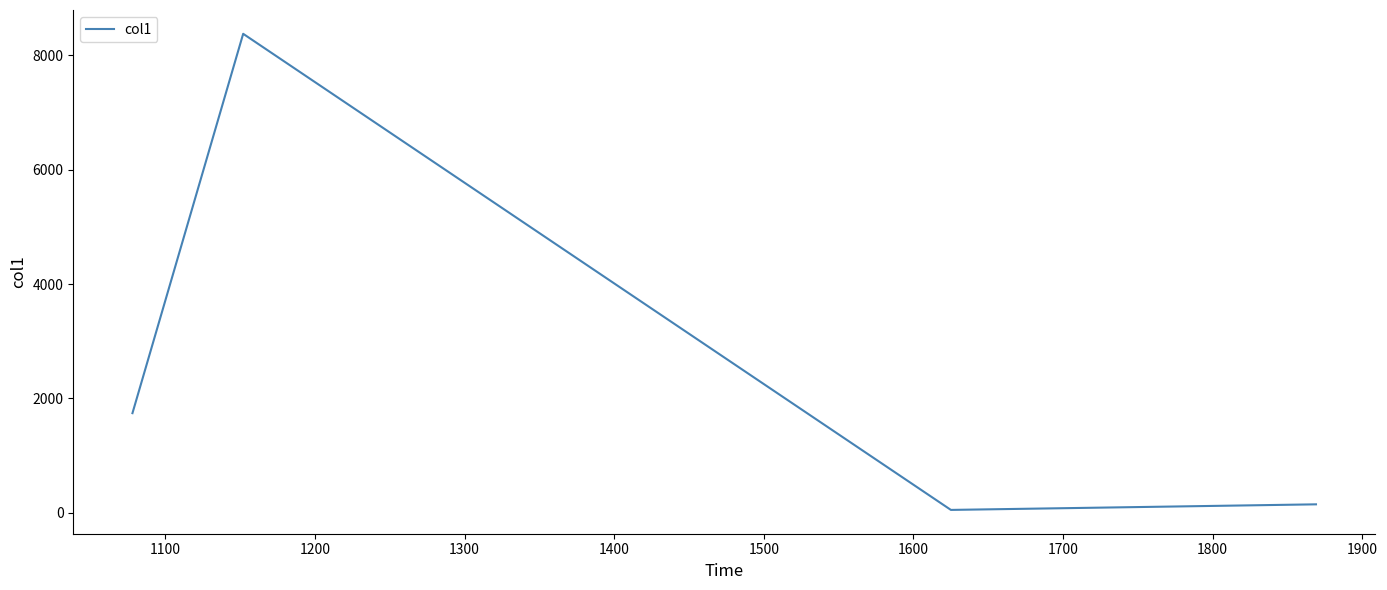

What is the difference between the second highest and second lowest values?

1594.0